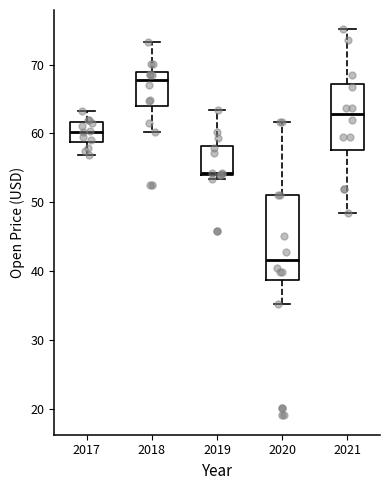

Reading left to right, read every box against the y-axis: the position of its median line, the range the box covers, and the ends of its whiskers. The values are not printed on the chart, so give them approximately, as read against the axis.

2017: median 60, box 59 to 62, whiskers 57 to 63
2018: median 68, box 64 to 69, whiskers 60 to 73
2019: median 54, box 54 to 58, whiskers 53 to 63
2020: median 42, box 39 to 51, whiskers 35 to 62
2021: median 63, box 58 to 67, whiskers 48 to 75